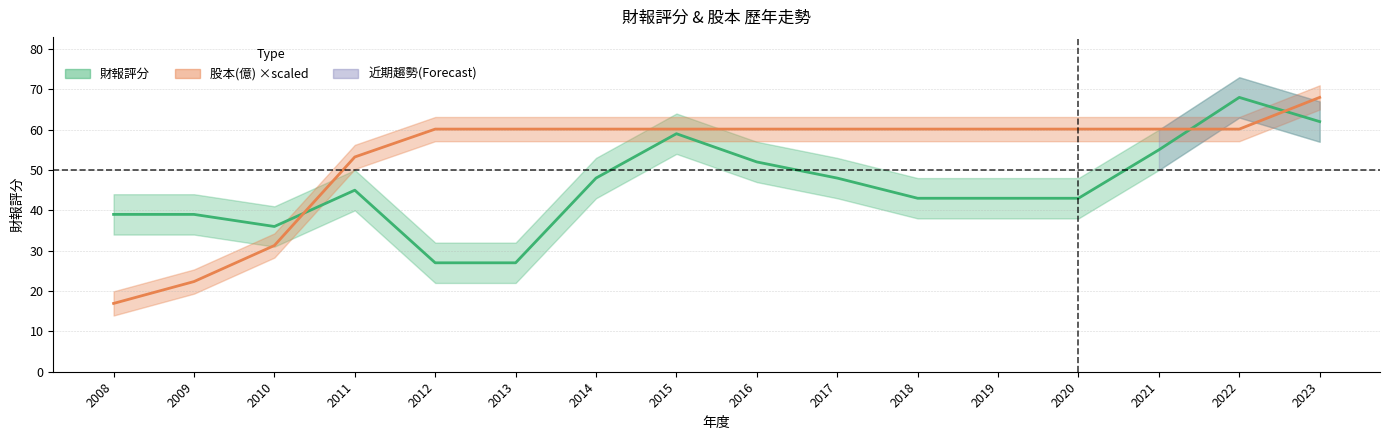

The 財報評分 series shows 45.0 at 2011. True or false?

True